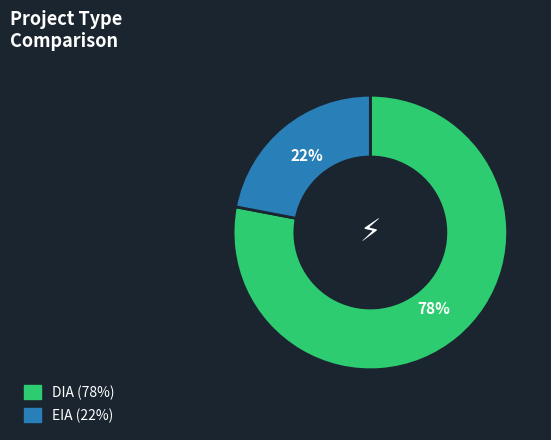

To the nearest percent, what portion does EIA represent?

22%